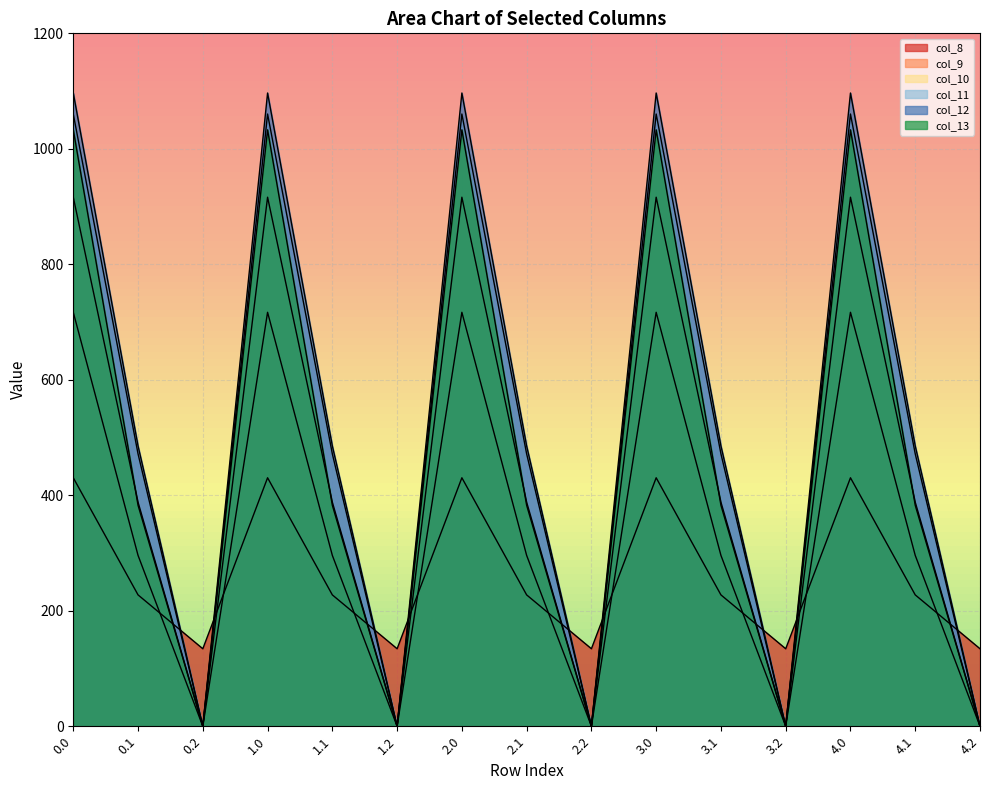

List the series in order of their peak value, lowest first.

col_8, col_9, col_10, col_13, col_11, col_12